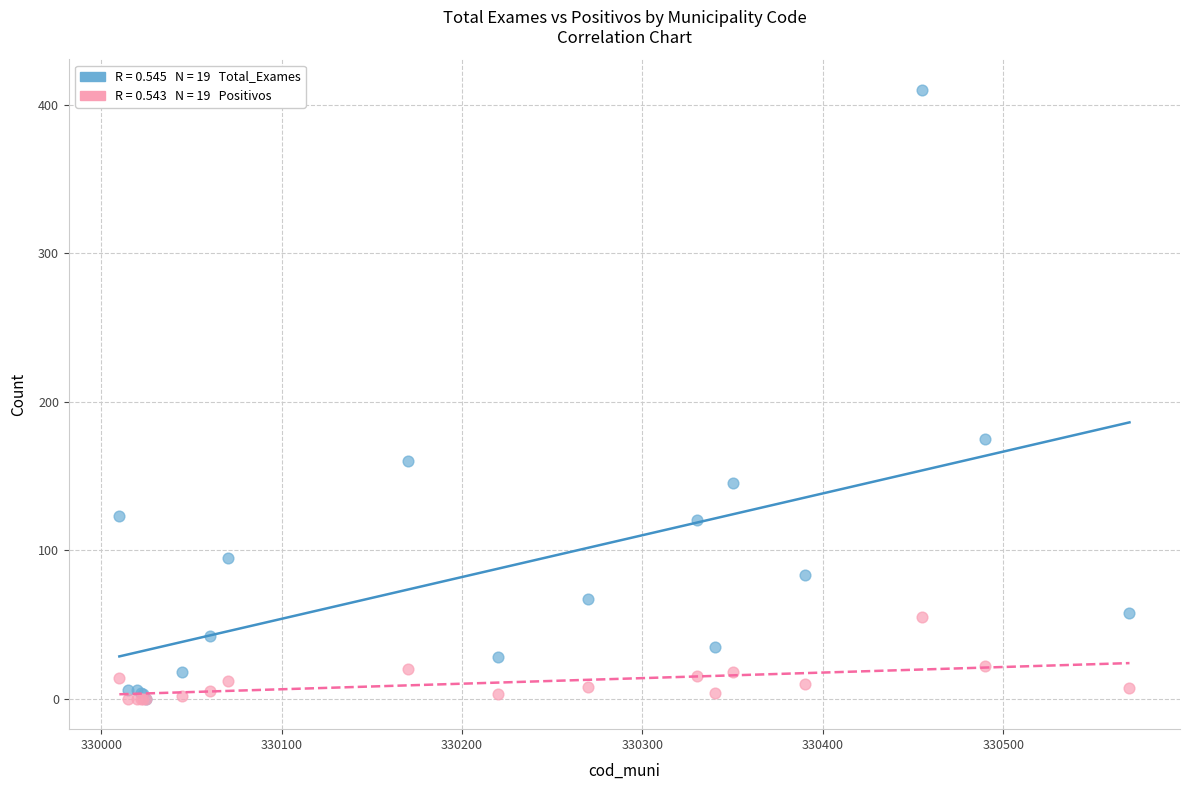

Across all series, what Y value is closest to 205?

175